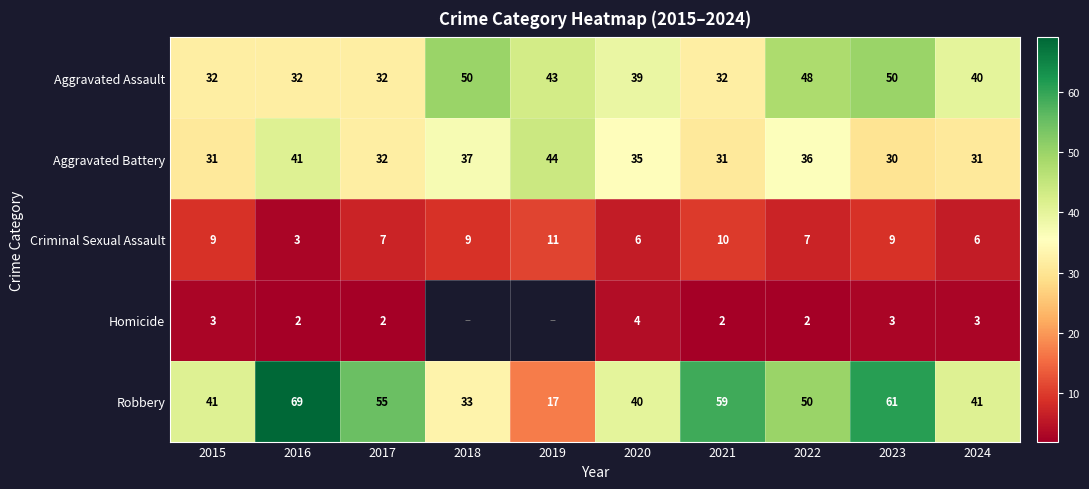

Between 2023 and 2024, which series saw the biggest shift?

Robbery